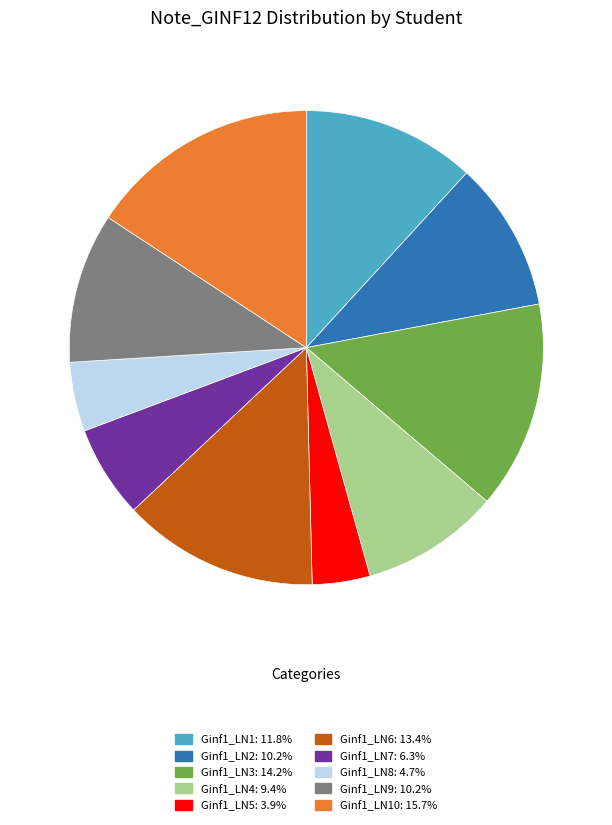

Does Ginf1_LN2: 10.2% account for over 50% of the chart?

No